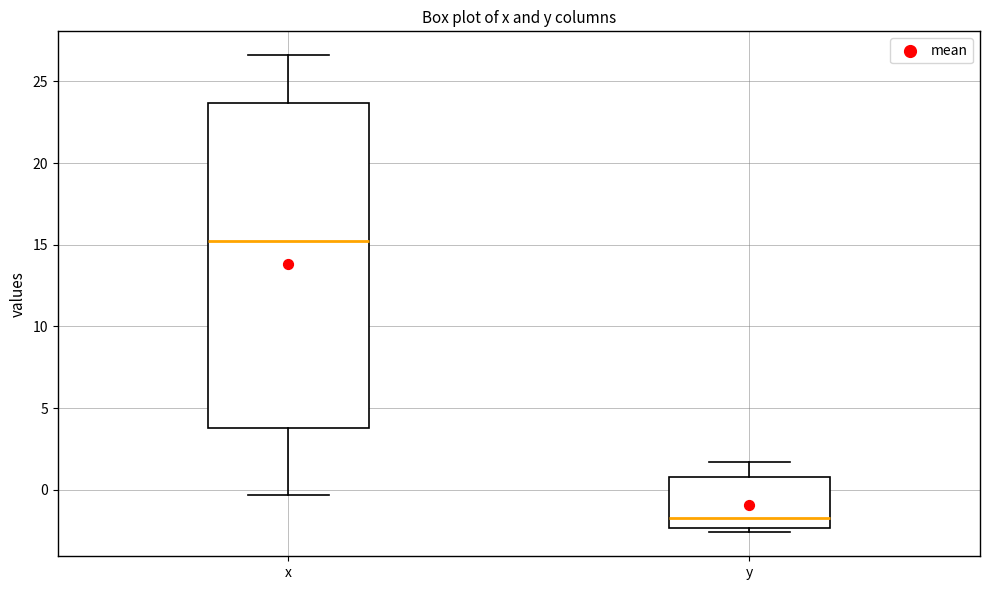

Reading left to right, read every box against the y-axis: the position of its median line, the range the box covers, and the ends of its whiskers. The values are not printed on the chart, so give them approximately, as read against the axis.

x: median 15.5, box 4.0 to 23.5, whiskers -0.5 to 26.5
y: median -1.5, box -2.5 to 1.0, whiskers -2.5 (just below the box's lower edge) to 1.5